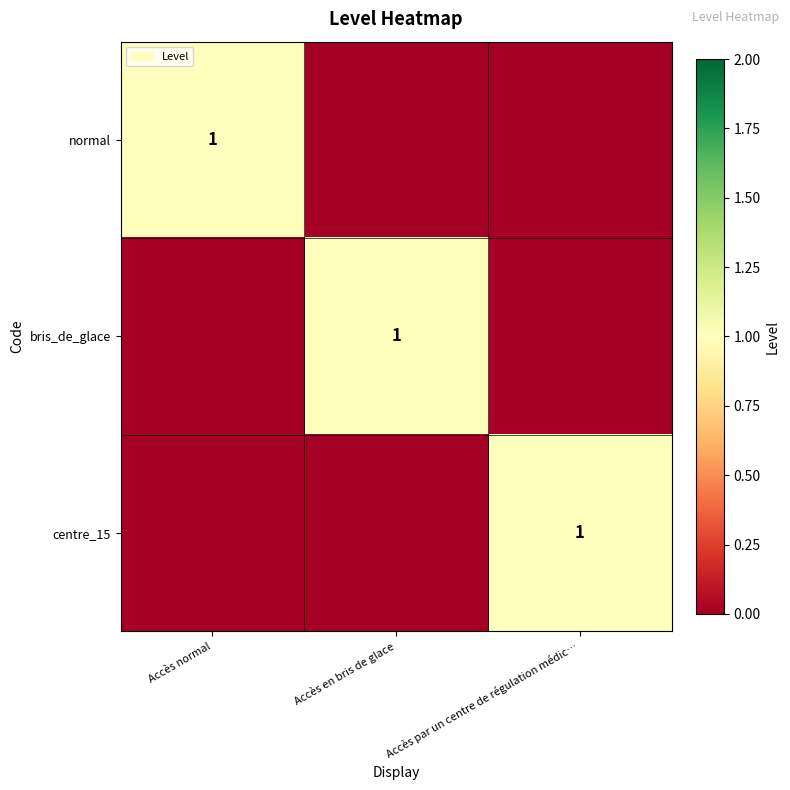

At which category does the chart reach its peak across all series?

Accès normal